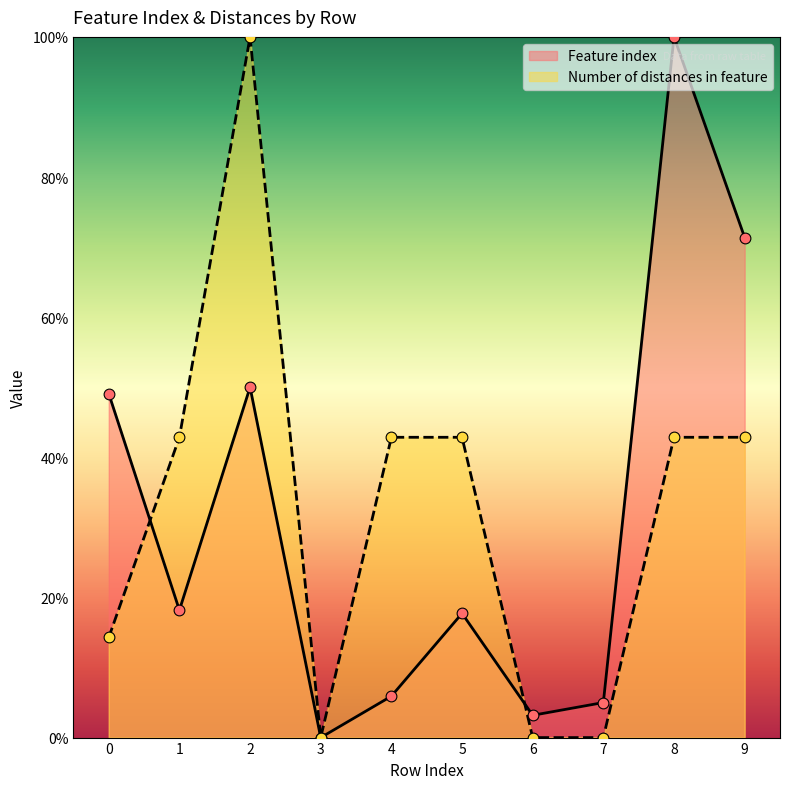

At which category is the sum across all series the highest?

2